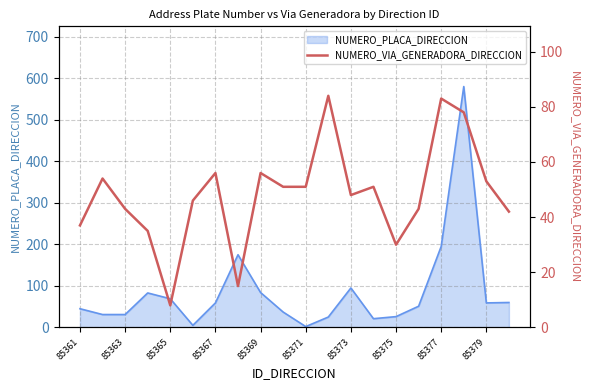

The NUMERO_PLACA_DIRECCION series shows 45 at 85361. True or false?

True